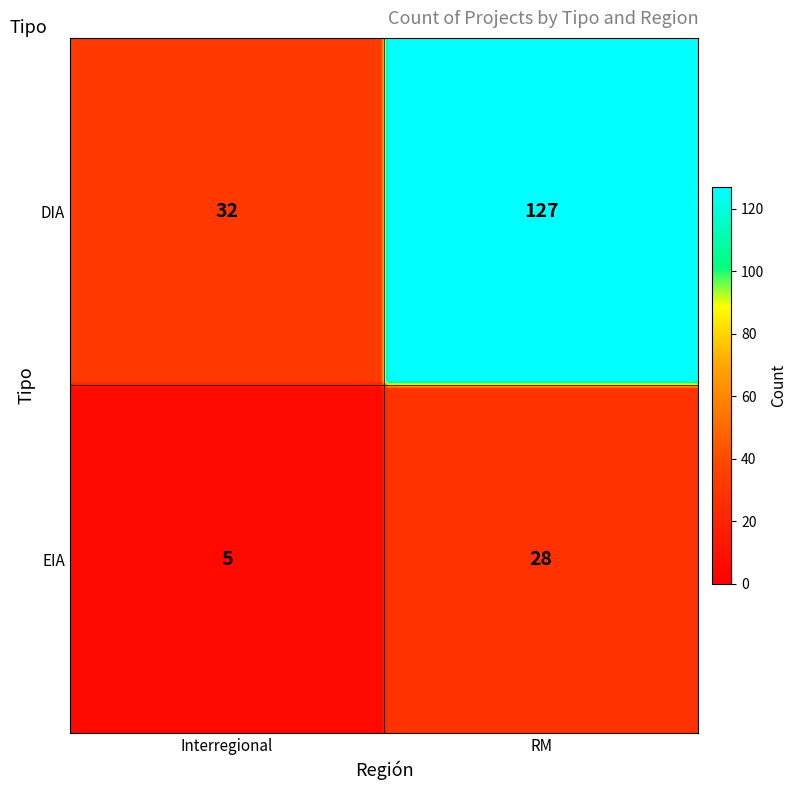

List the series in order of their peak value, lowest first.

EIA, DIA